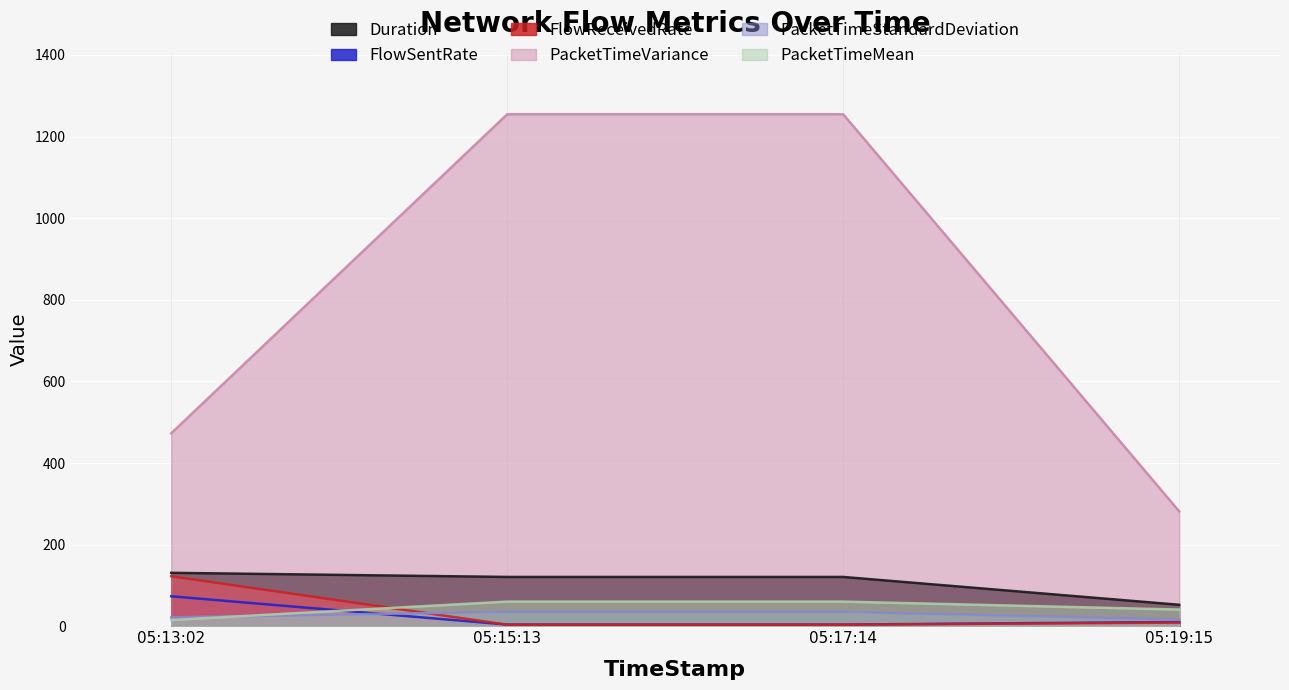

Does the chart display data point markers on the line(s)?

No